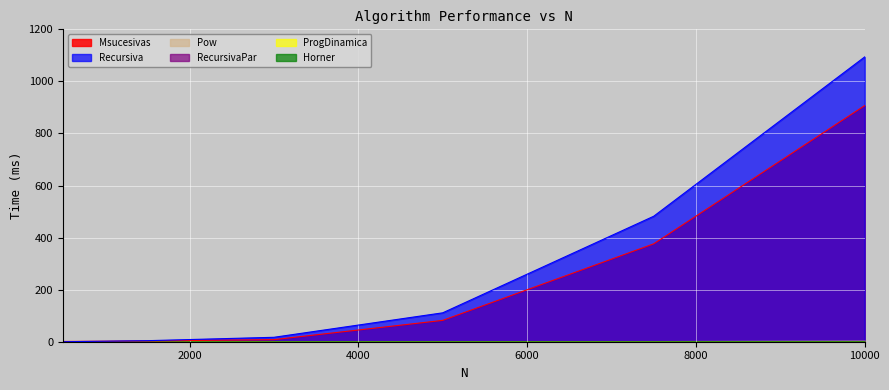

True or false: Pow and Msucesivas intersect in this chart.

False